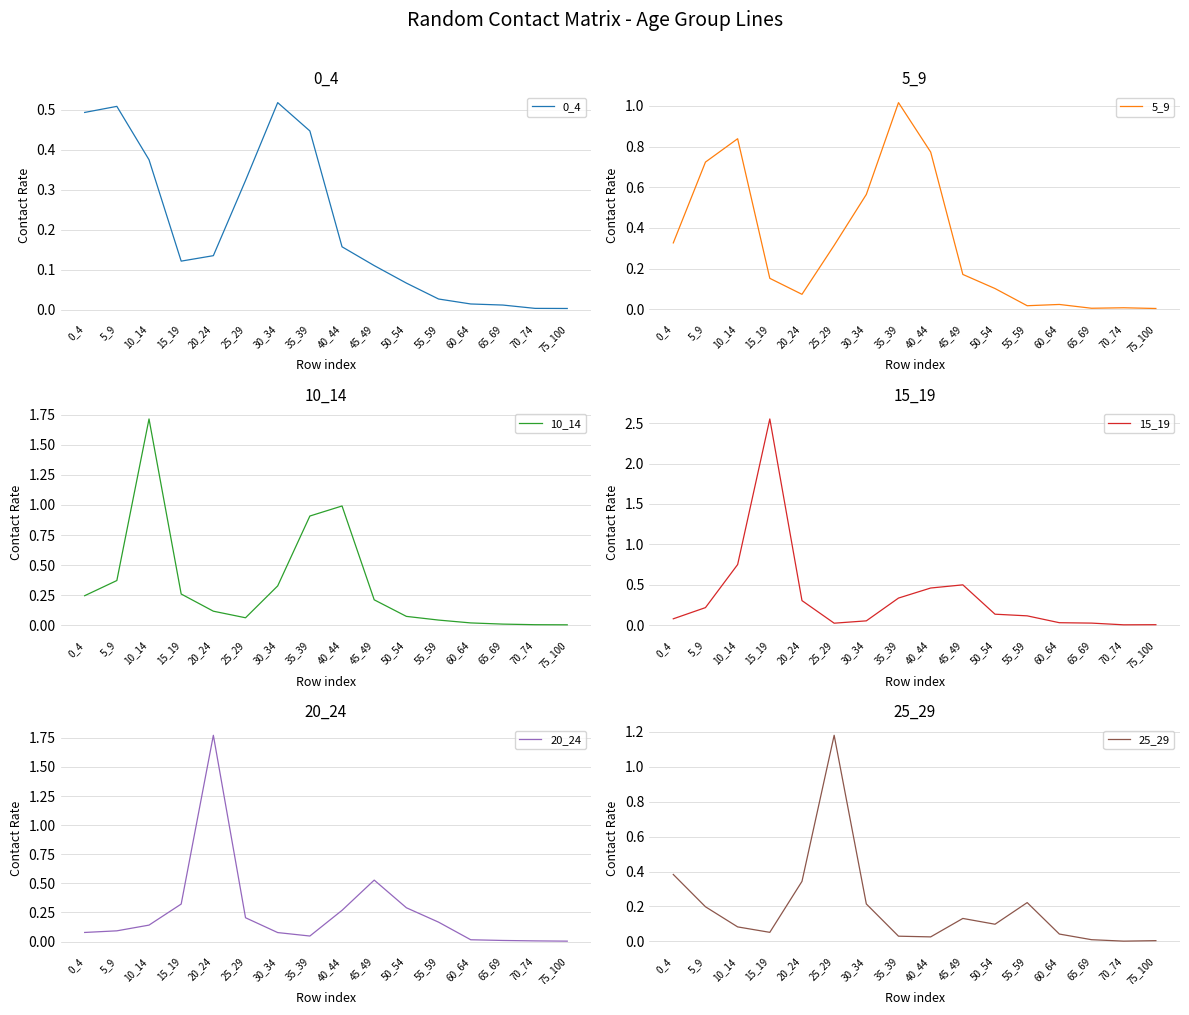

Reading right to left, transcribe all the data shown in this chart.

0_4: 0.0	0.0	0.0	0.0	0.0	0.1	0.1	0.2	0.4	0.5	0.3	0.1	0.1	0.4	0.5	0.5
5_9: 0.0	0.0	0.0	0.0	0.0	0.1	0.2	0.8	1.0	0.6	0.3	0.1	0.2	0.8	0.7	0.3
10_14: 0.0	0.0	0.0	0.0	0.0	0.1	0.2	1.0	0.9	0.3	0.1	0.1	0.3	1.7	0.4	0.2
15_19: 0.0	0.0	0.0	0.0	0.1	0.1	0.5	0.5	0.3	0.1	0.0	0.3	2.6	0.8	0.2	0.1
20_24: 0.0	0.0	0.0	0.0	0.2	0.3	0.5	0.3	0.0	0.1	0.2	1.8	0.3	0.1	0.1	0.1
25_29: 0.0	0.0	0.0	0.0	0.2	0.1	0.1	0.0	0.0	0.2	1.2	0.3	0.1	0.1	0.2	0.4